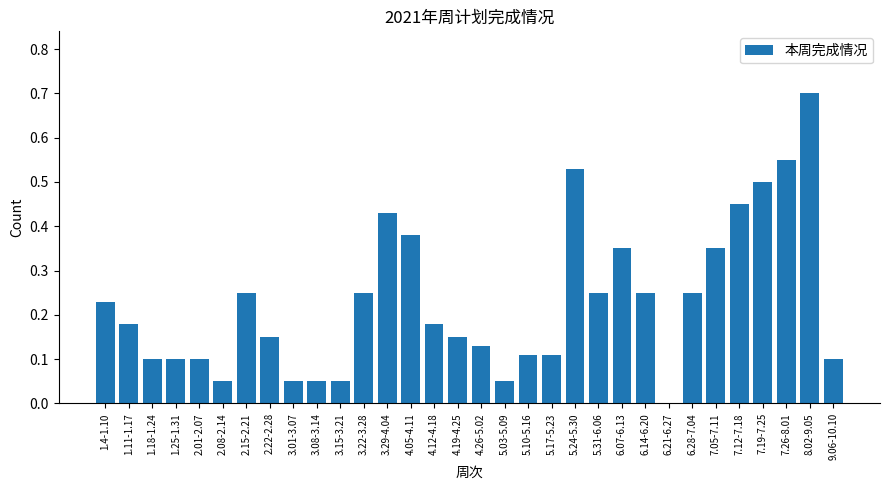

At which category does the chart reach its peak across all series?

8.02-9.05